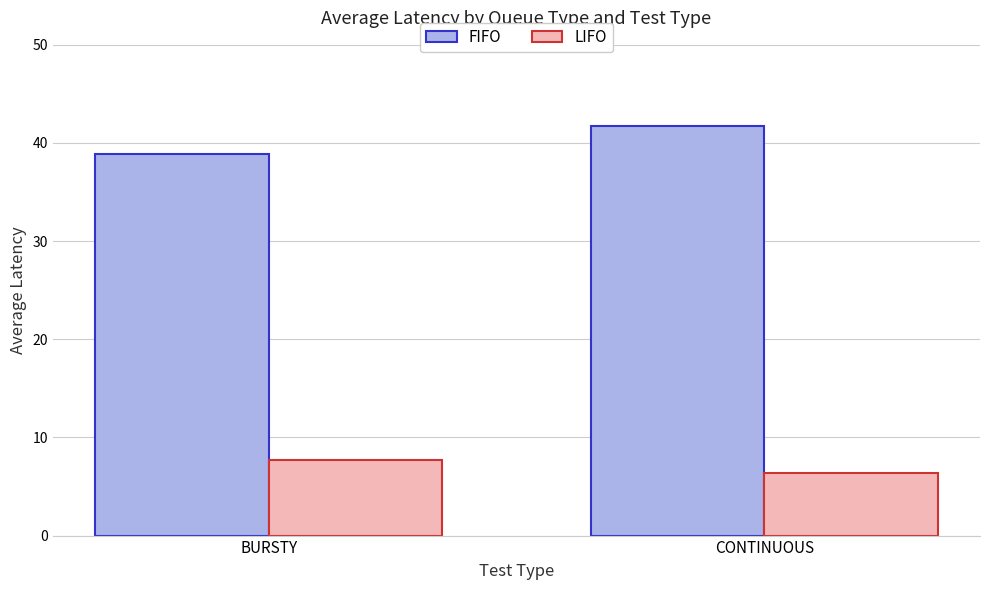

List the series in order of their peak value, lowest first.

LIFO, FIFO